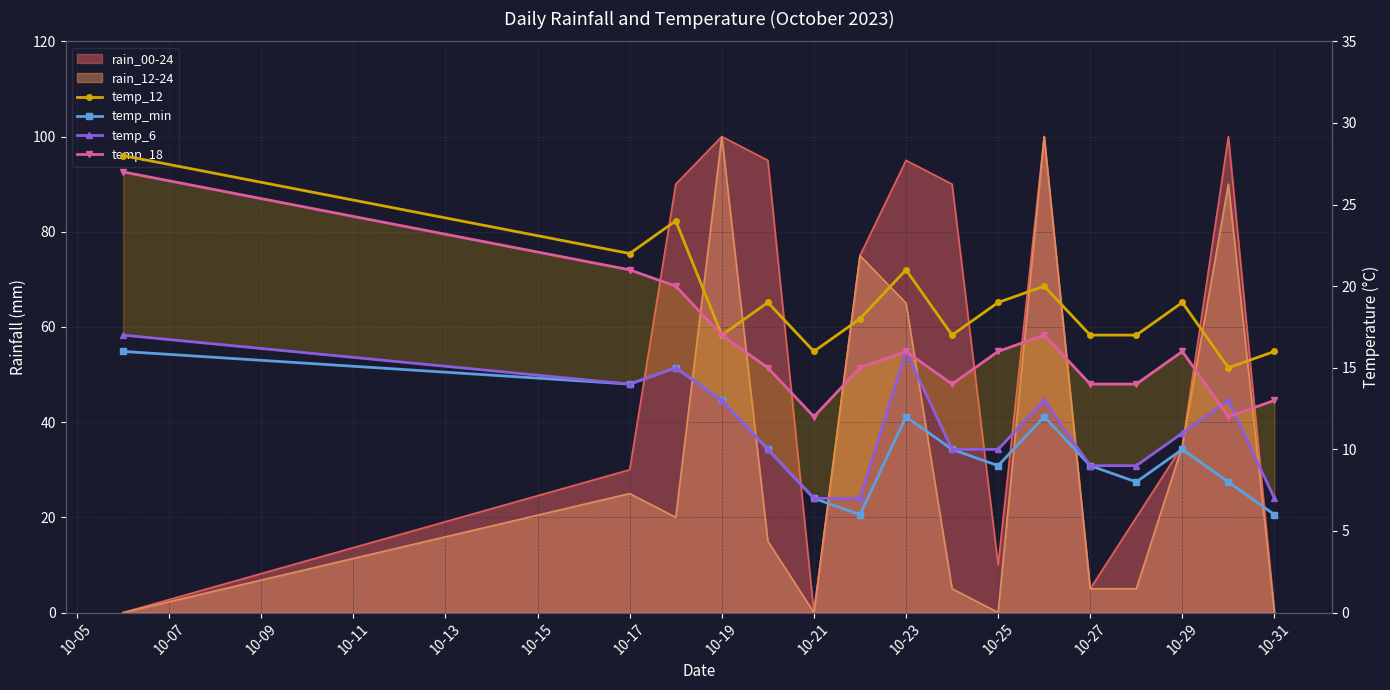

Is the value of temp_12 at 10-13 greater than the value of temp_min at 10-21?

Yes